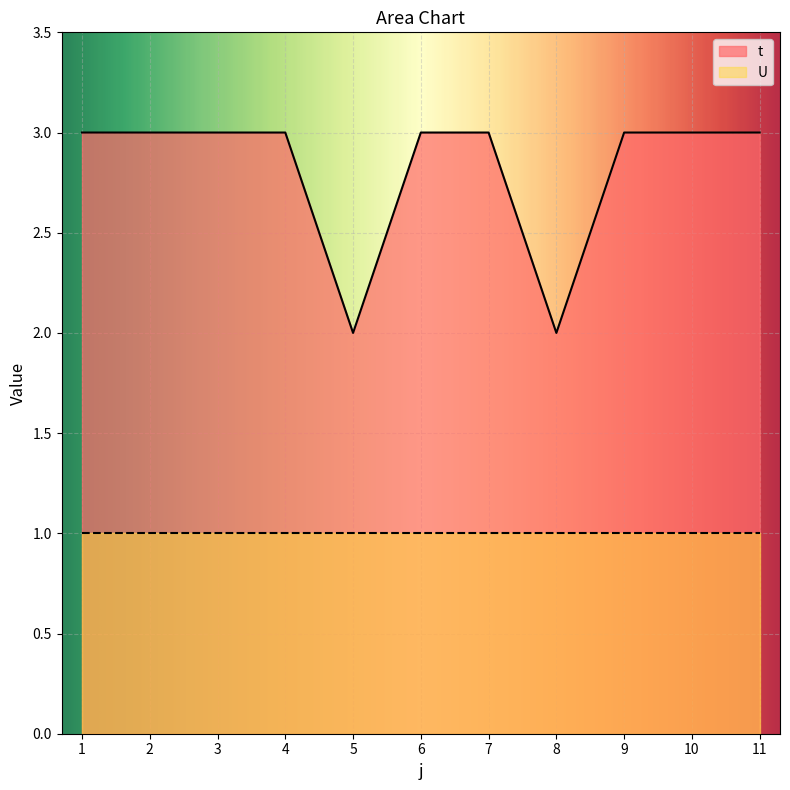

Between 3 and 8, which is larger?

3